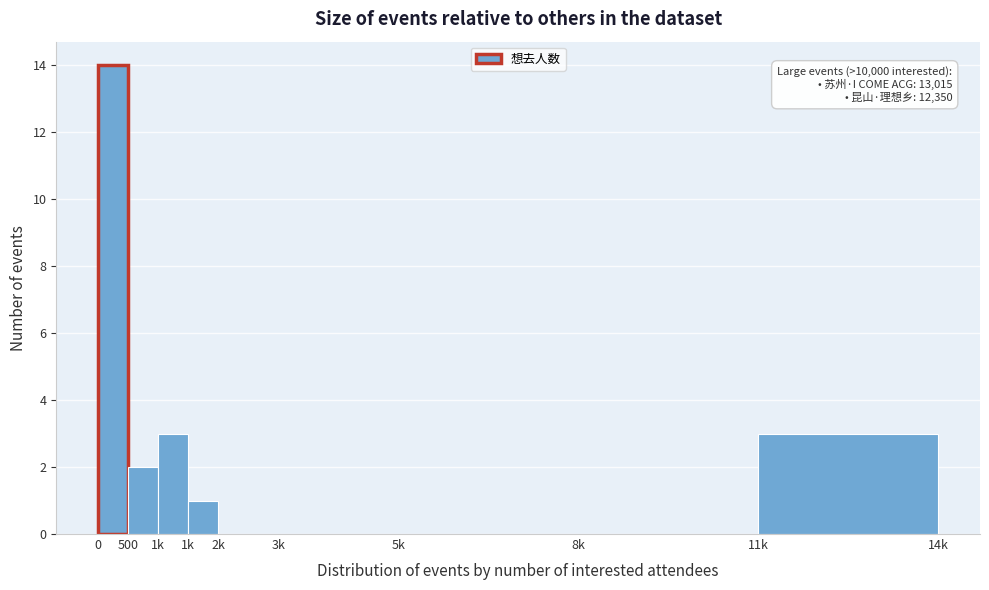

Count the number of categories in the chart.

9